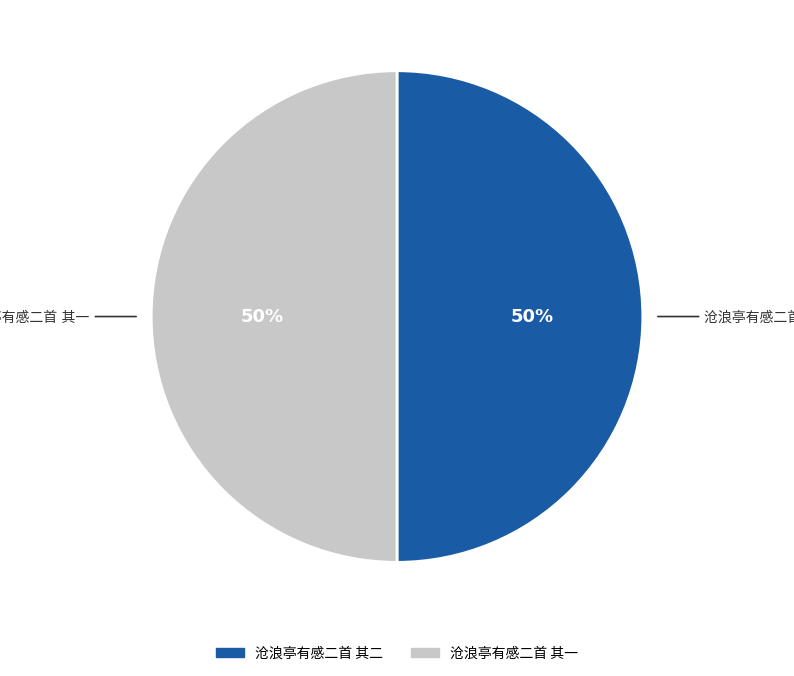

To the nearest percent, what is the average slice percentage?

50%